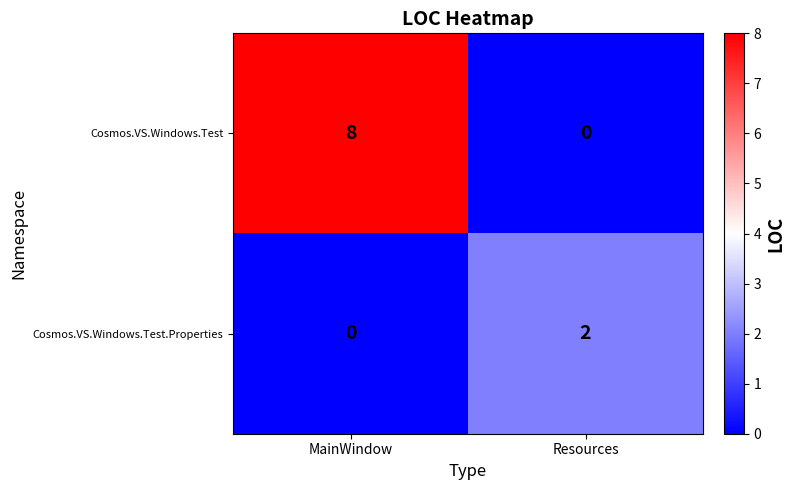

At which category is the sum across all series the highest?

MainWindow